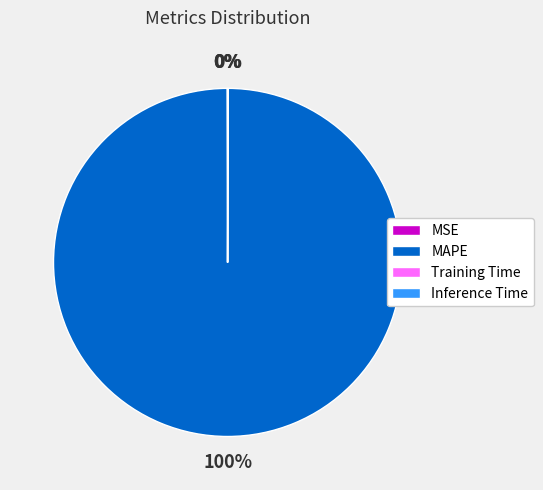

To the nearest percent, what is the average slice percentage?

25%